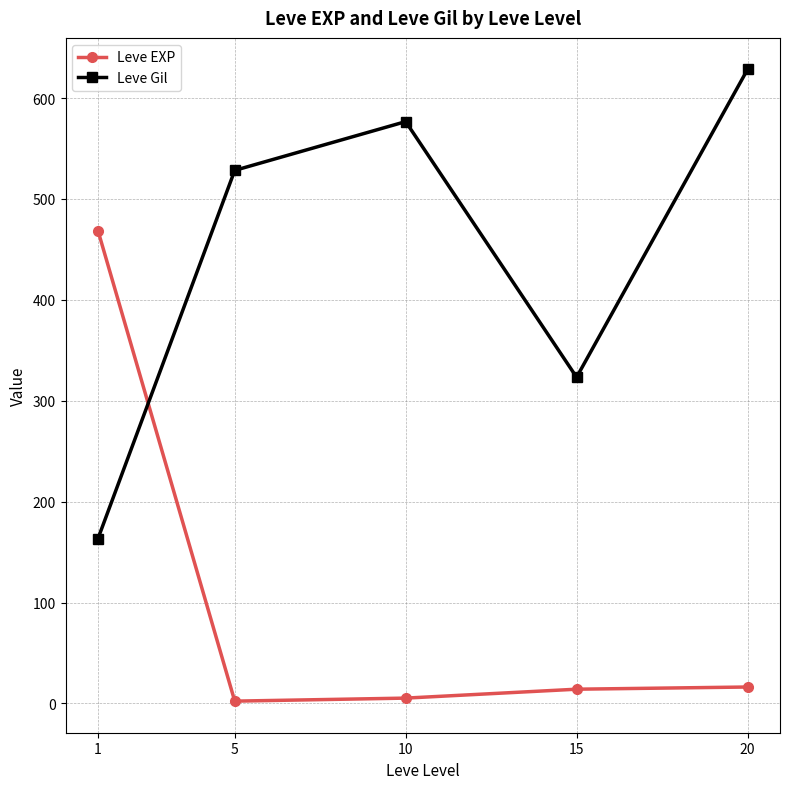

What is the value of the Leve EXP point at the 3rd from the left?

5.3